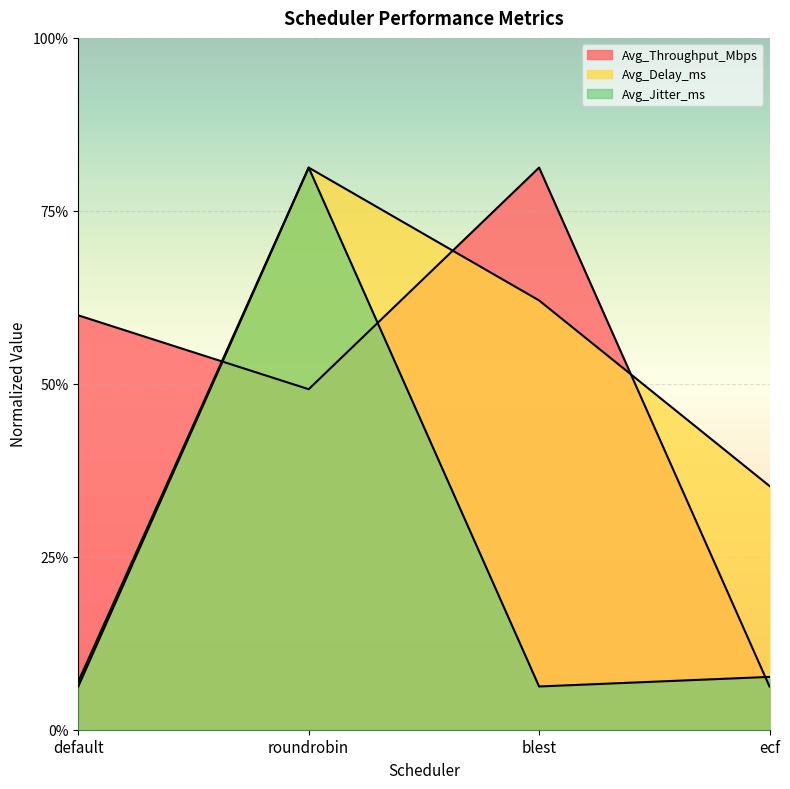

True or false: Avg_Throughput_Mbps and Avg_Jitter_ms cross at least once.

True